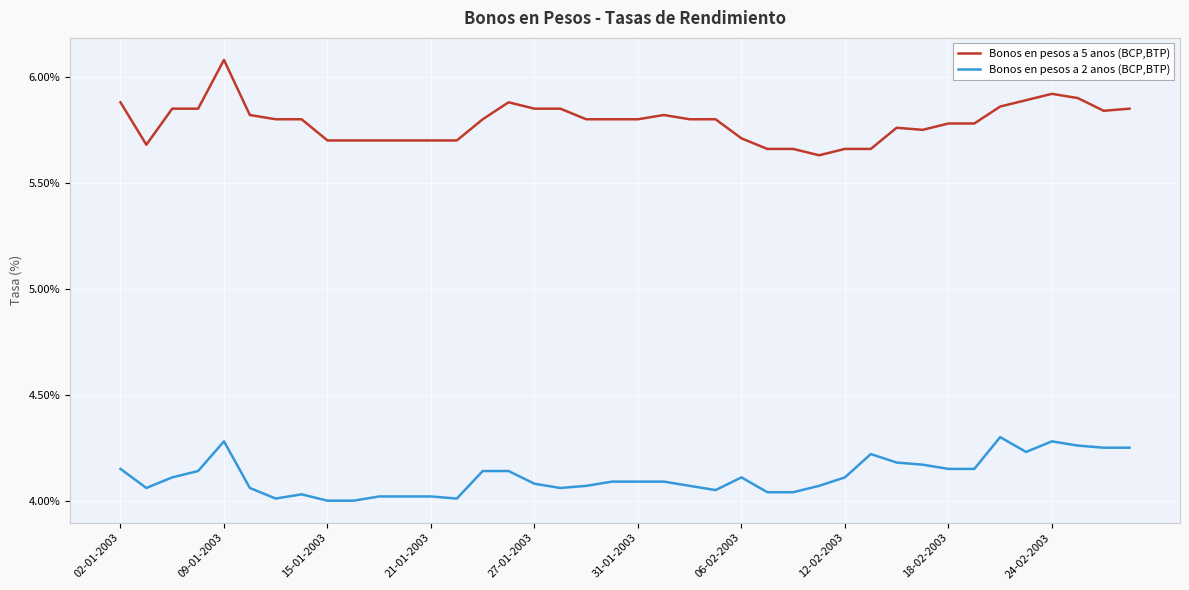

What is the difference between the maximum and minimum values in the Bonos en pesos a 2 anos (BCP,BTP) series?

0.3